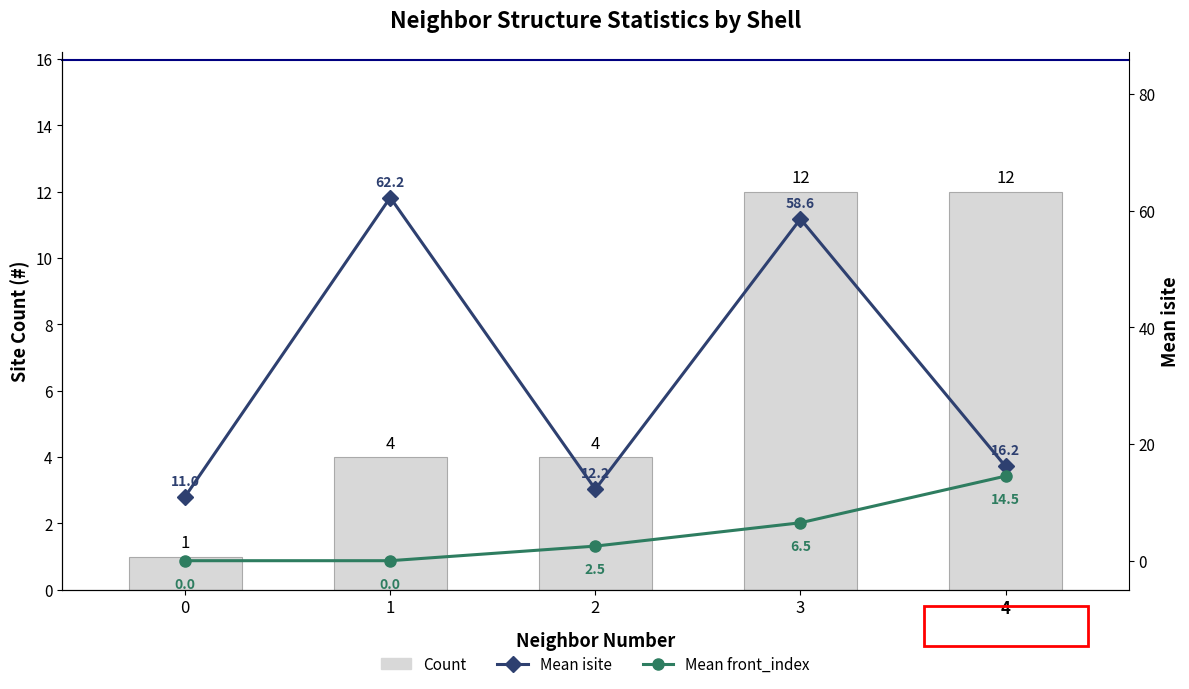

What is the difference between the maximum and minimum values in the Mean front_index series?

14.5